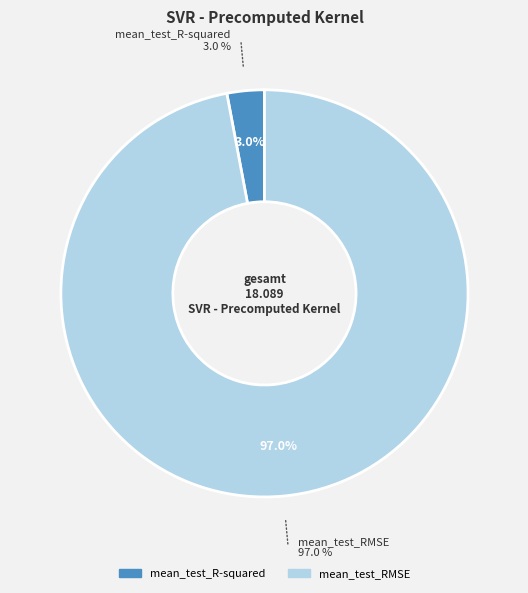

Is the sum of mean_test_R-squared and mean_test_RMSE greater than half?

Yes